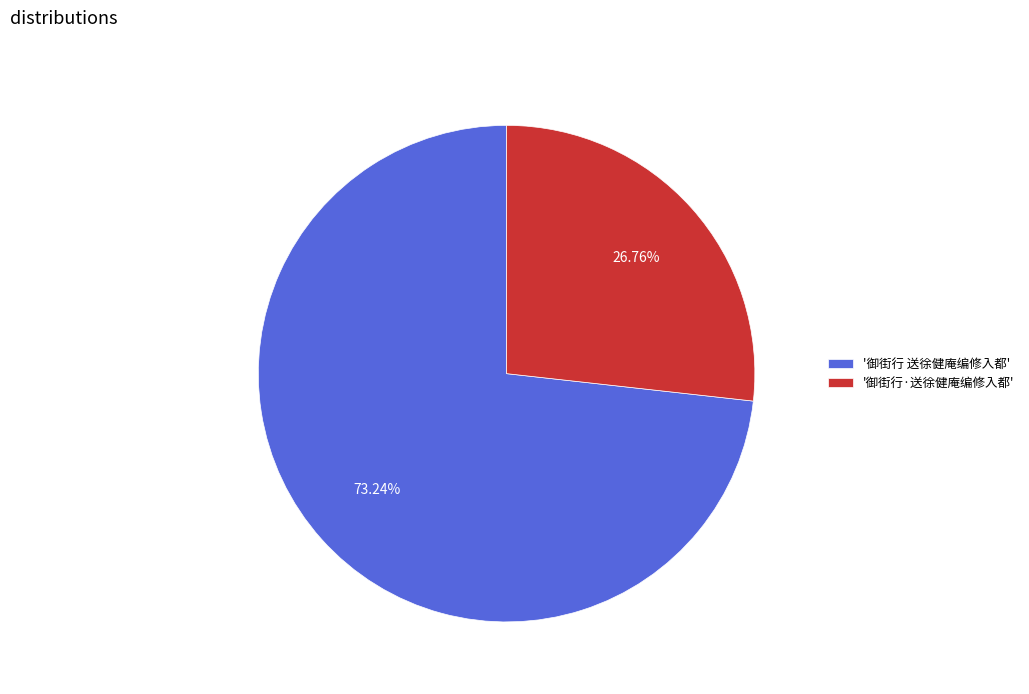

To the nearest percent, what is the difference between the largest and smallest slice percentages?

46%